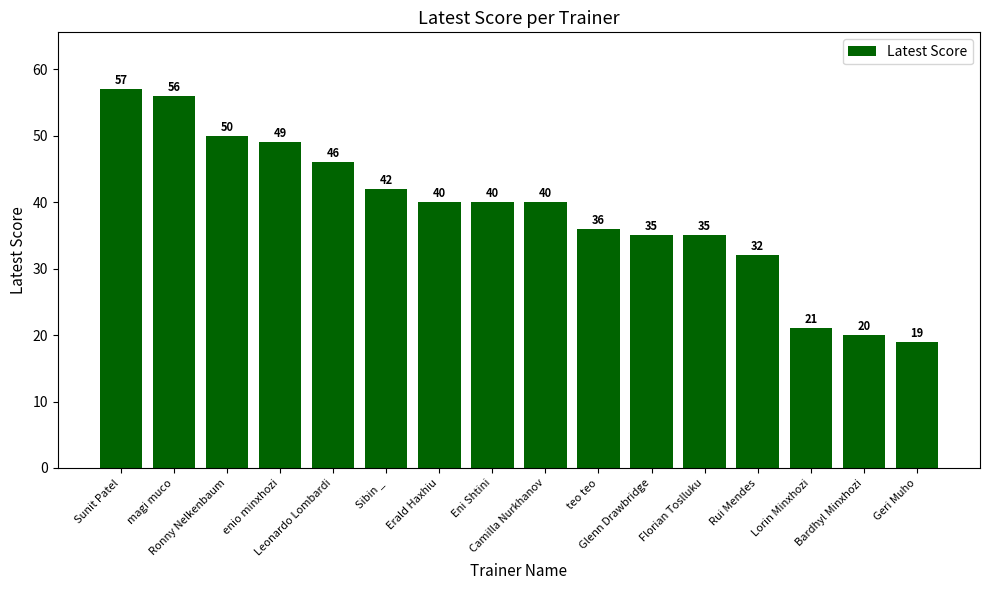

Is it true that the value at Camilla Nurkhanov is 28?

False